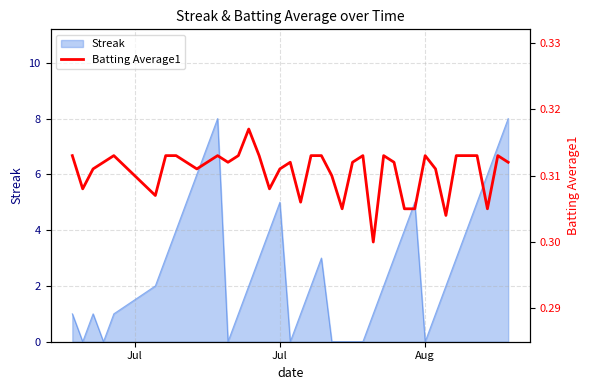

Count the values in the range 0 to 1.

40